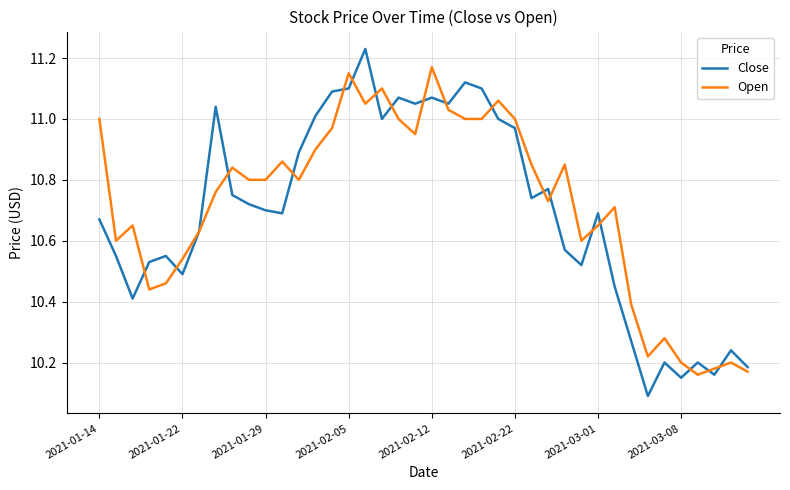

What is the minimum value for Close?

10.1